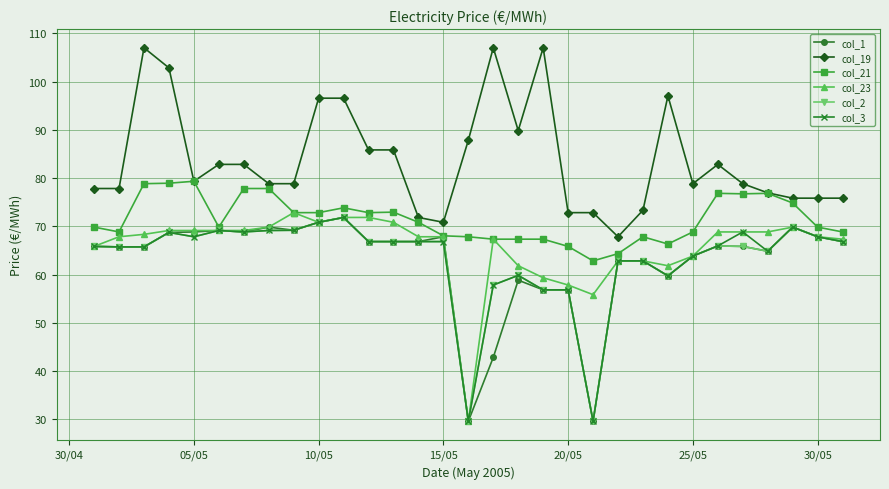

True or false: col_2 has more than 1 interior local peaks.

True